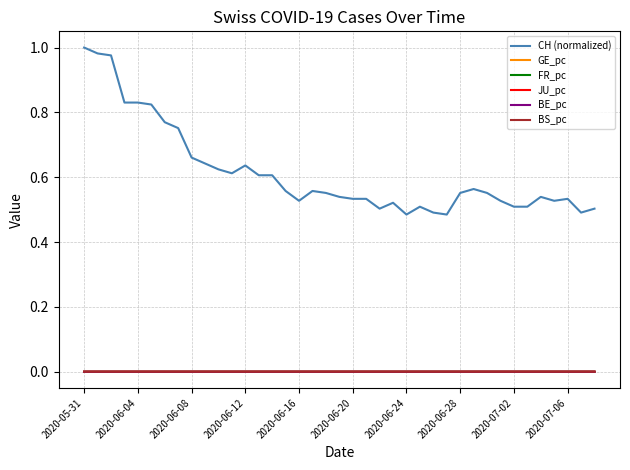

True or false: FR_pc and CH (normalized) cross at least once.

False